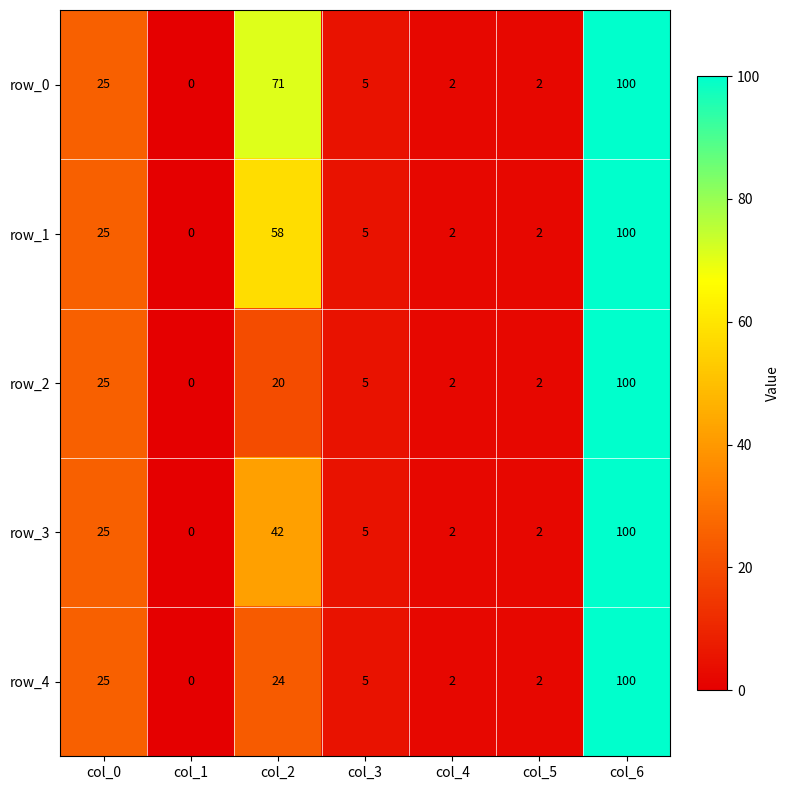

Reading left to right, list all the values displayed in this chart.

row_0: 25	0	71	5	2	2	100
row_1: 25	0	58	5	2	2	100
row_2: 25	0	20	5	2	2	100
row_3: 25	0	42	5	2	2	100
row_4: 25	0	24	5	2	2	100